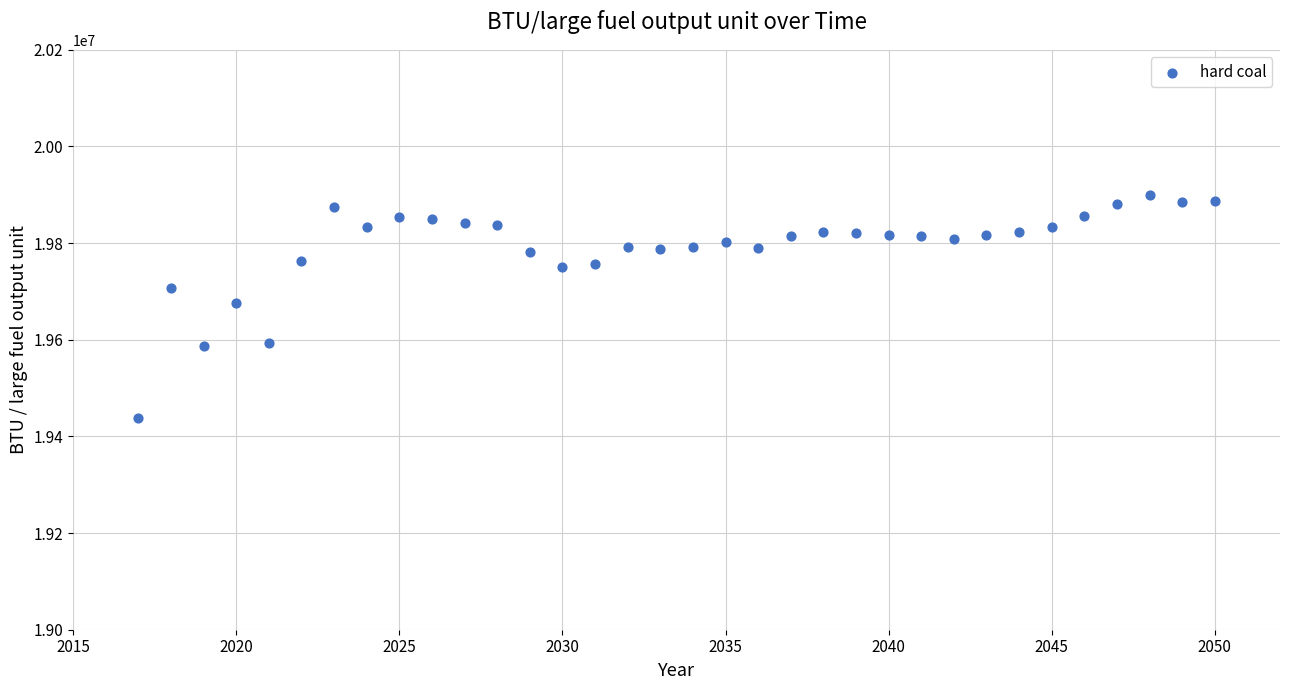

What is the range of Y values (max minus min)?

461765